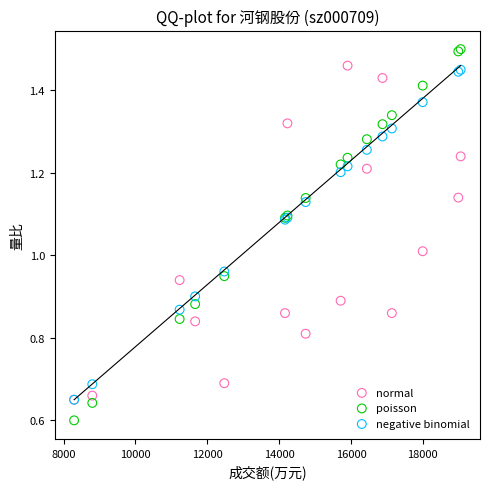

Which series has the largest Y range (max minus min)?

poisson